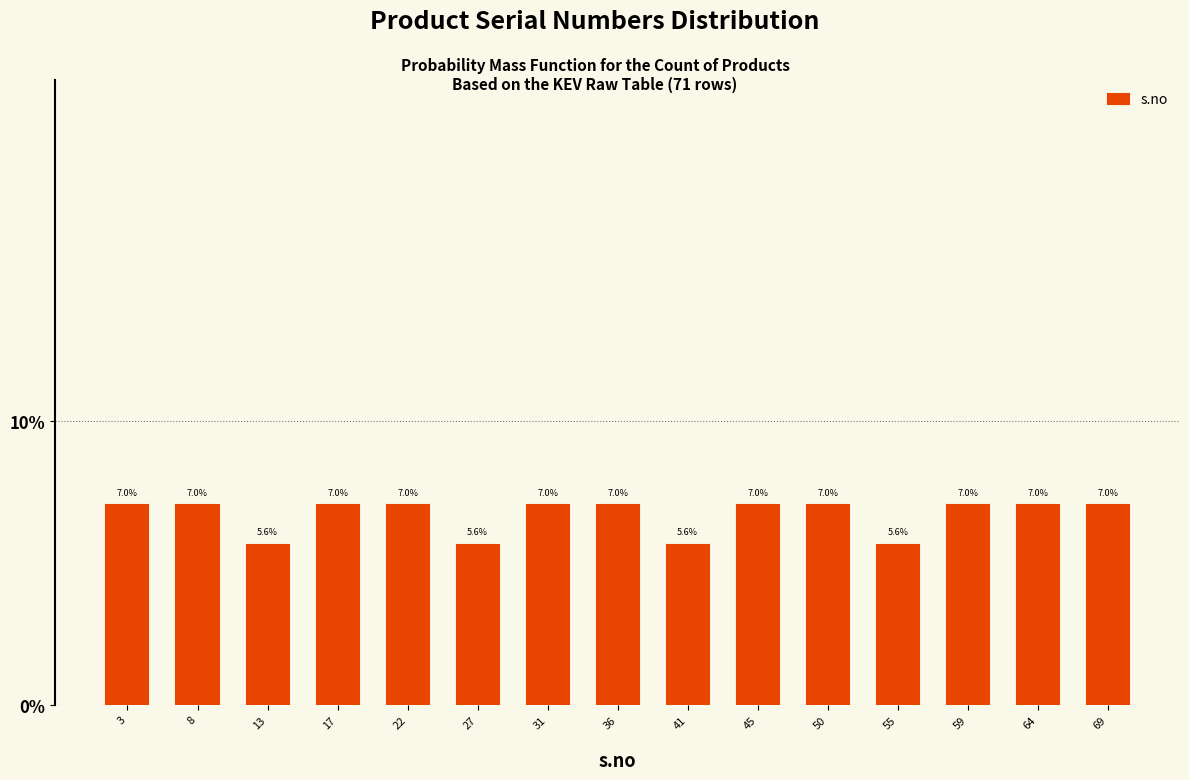

Reading left to right, list every bar in this chart as the range it spans on the x-axis followed by its height. The bar edges are not printed on the chart, so give them approximately, as read against the axis.

1.0 to 5.5: 7.0
5.5 to 10.5: 7.0
10.5 to 15.0: 5.6
15.0 to 19.5: 7.0
19.5 to 24.5: 7.0
24.5 to 29.0: 5.6
29.0 to 33.5: 7.0
33.5 to 38.5: 7.0
38.5 to 43.0: 5.6
43.0 to 47.5: 7.0
47.5 to 52.5: 7.0
52.5 to 57.0: 5.6
57.0 to 61.5: 7.0
61.5 to 66.5: 7.0
66.5 to 71.0: 7.0